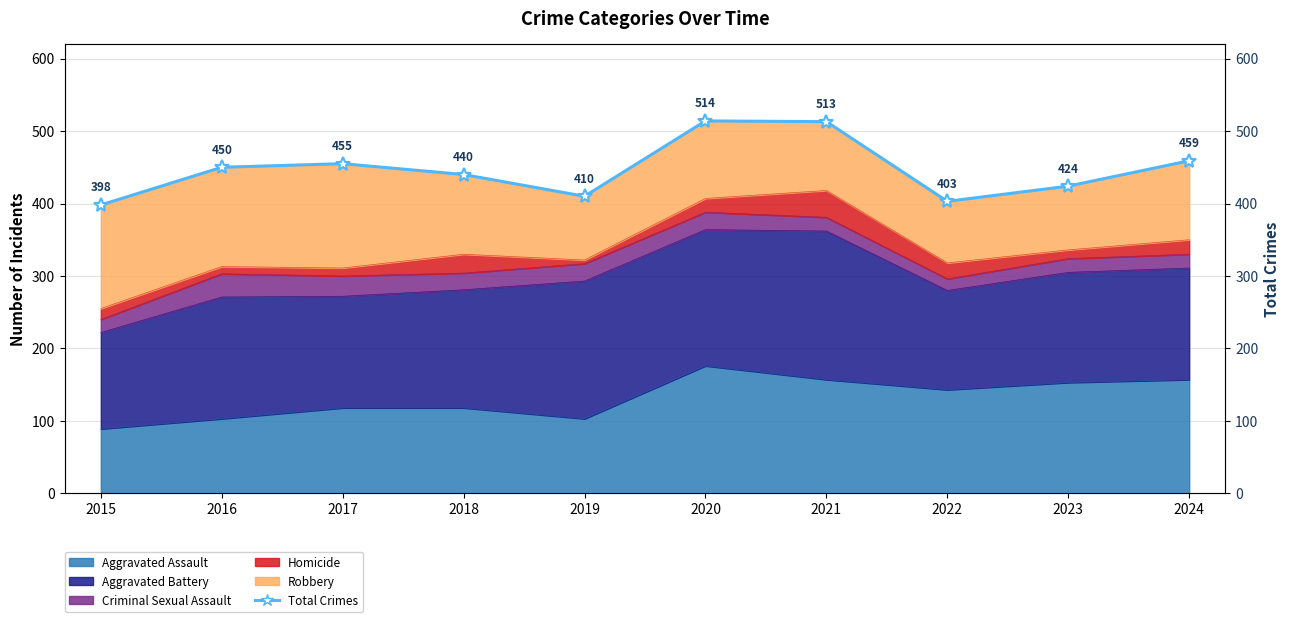

What is the difference between the maximum and minimum values?

116